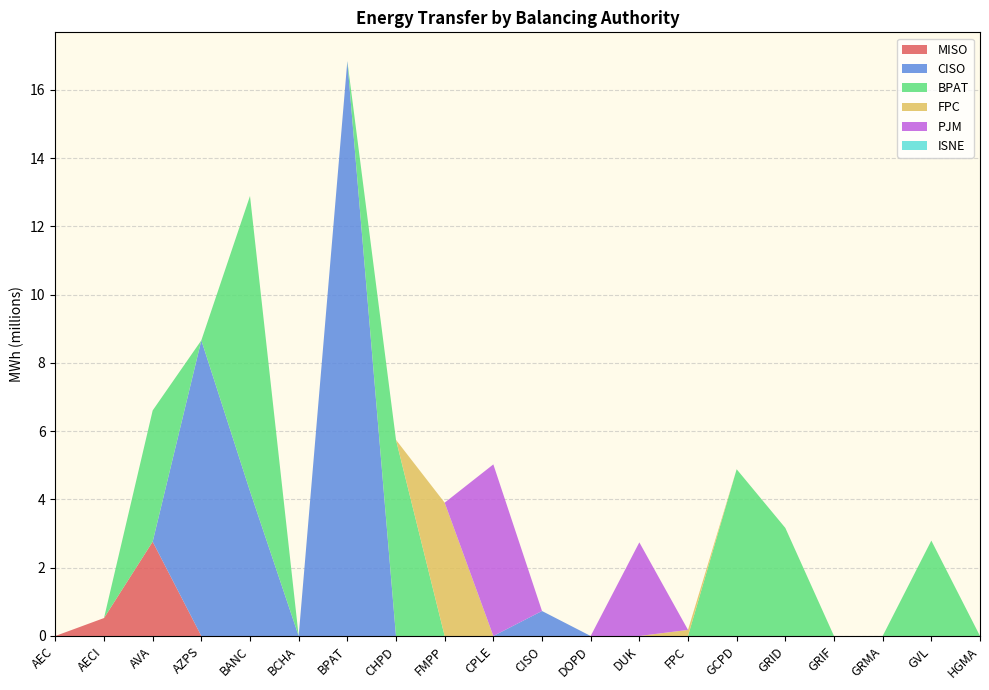

Reading left to right, list all the values displayed in this chart.

MISO: AEC=0.0	AECI=525597.5	AVA=2763615.0	AZPS=0.0	BANC=0.0	BCHA=0.0	BPAT=0.0	CHPD=0.0	FMPP=0.0	CPLE=0.0	CISO=0.0	DOPD=0.0	DUK=0.0	FPC=0.0	GCPD=0.0	GRID=0.0	GRIF=0.0	GRMA=0.0	GVL=0.0	HGMA=0.0
CISO: AEC=0.0	AECI=0.0	AVA=0.0	AZPS=8662720.0	BANC=4243801.5	BCHA=0.0	BPAT=16844266.0	CHPD=0.0	FMPP=0.0	CPLE=0.0	CISO=731717.5	DOPD=0.0	DUK=0.0	FPC=0.0	GCPD=0.0	GRID=0.0	GRIF=0.0	GRMA=0.0	GVL=0.0	HGMA=0.0
BPAT: AEC=0.0	AECI=0.0	AVA=3844460.0	AZPS=0.0	BANC=8648262.0	BCHA=0.0	BPAT=0.0	CHPD=5745417.5	FMPP=0.0	CPLE=0.0	CISO=0.0	DOPD=0.0	DUK=0.0	FPC=0.0	GCPD=4885771.0	GRID=3166247.0	GRIF=0.0	GRMA=0.0	GVL=2795295.0	HGMA=0.0
FPC: AEC=0.0	AECI=0.0	AVA=0.0	AZPS=0.0	BANC=0.0	BCHA=0.0	BPAT=0.0	CHPD=0.0	FMPP=3906015.0	CPLE=0.0	CISO=0.0	DOPD=0.0	DUK=0.0	FPC=178254.5	GCPD=0.0	GRID=0.0	GRIF=0.0	GRMA=0.0	GVL=0.0	HGMA=0.0
PJM: AEC=0.0	AECI=0.0	AVA=0.0	AZPS=0.0	BANC=0.0	BCHA=0.0	BPAT=0.0	CHPD=0.0	FMPP=0.0	CPLE=5027747.0	CISO=0.0	DOPD=0.0	DUK=2743089.0	FPC=0.0	GCPD=0.0	GRID=0.0	GRIF=0.0	GRMA=0.0	GVL=0.0	HGMA=0.0
ISNE: AEC=0.0	AECI=0.0	AVA=0.0	AZPS=0.0	BANC=0.0	BCHA=0.0	BPAT=0.0	CHPD=0.0	FMPP=0.0	CPLE=0.0	CISO=0.0	DOPD=0.0	DUK=0.0	FPC=0.0	GCPD=0.0	GRID=0.0	GRIF=0.0	GRMA=0.0	GVL=0.0	HGMA=0.0